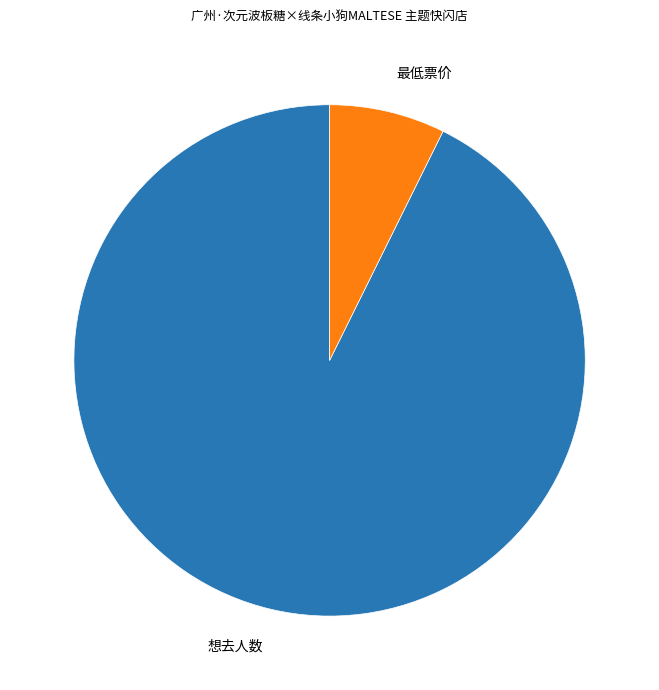

What is the largest slice in the pie chart?

想去人数